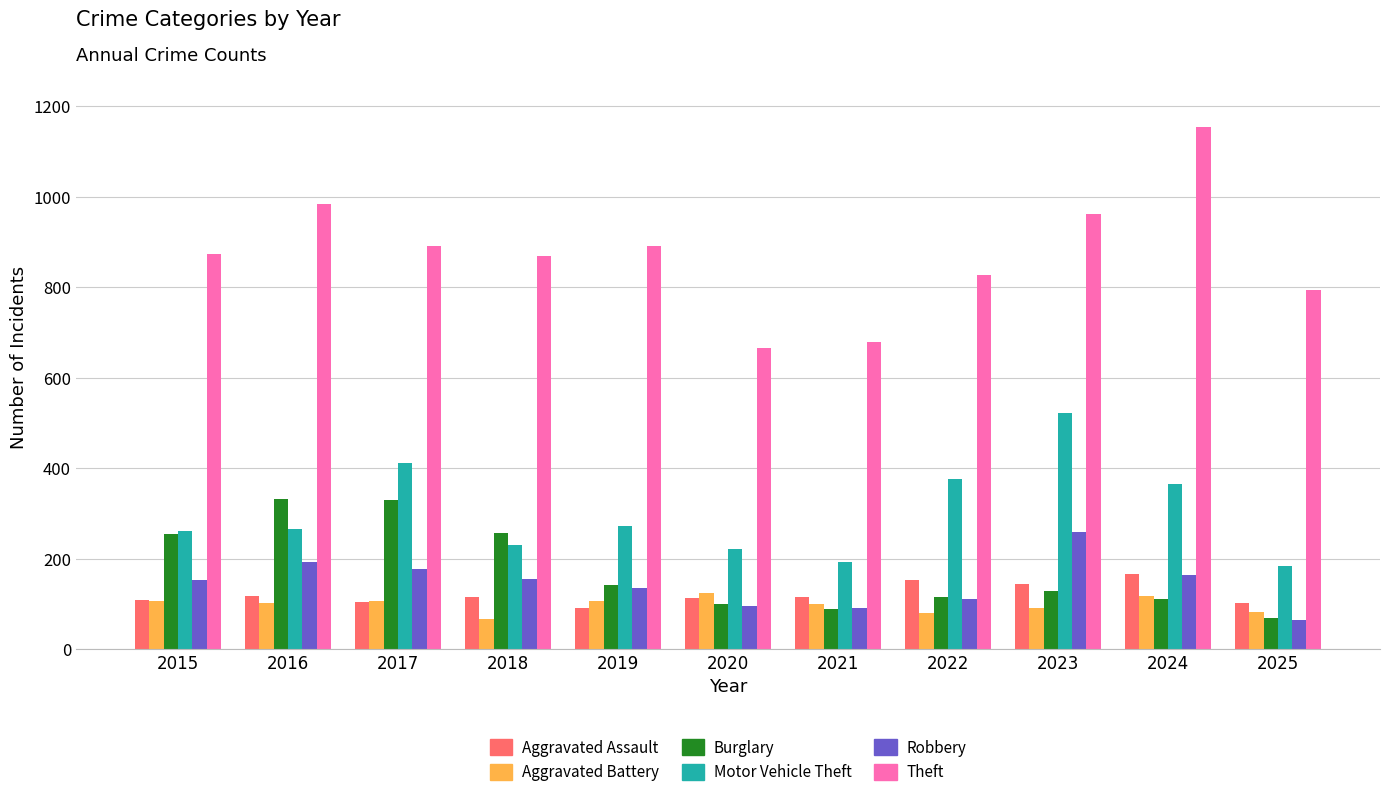

What is the difference between the maximum and minimum values in the Robbery series?

195